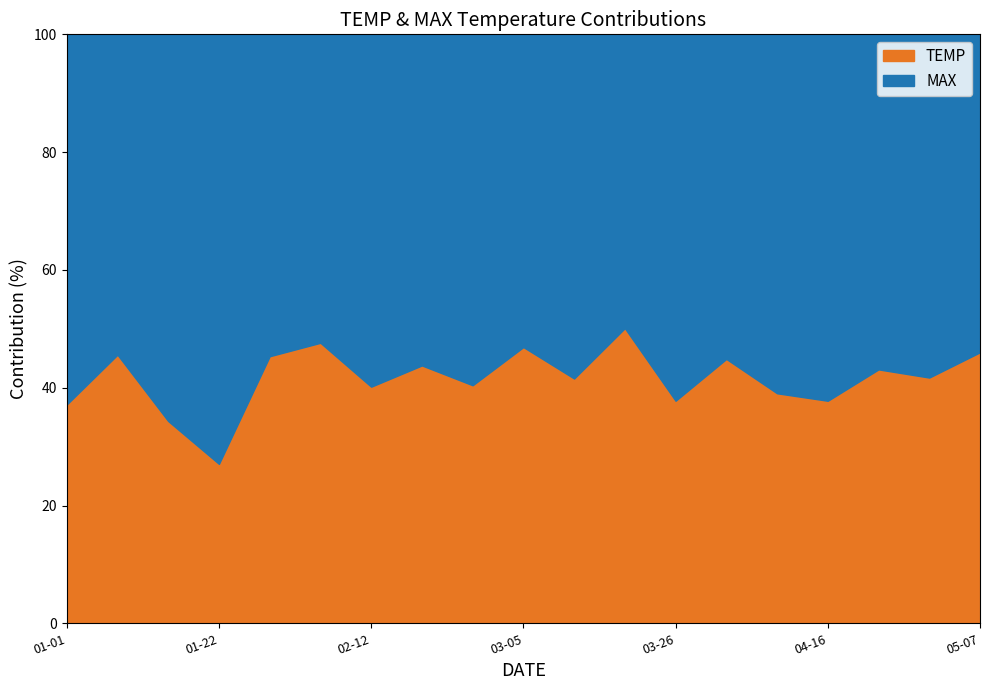

What is the difference between the MAX values at 2025-01-01 and 2025-01-15?

29.0